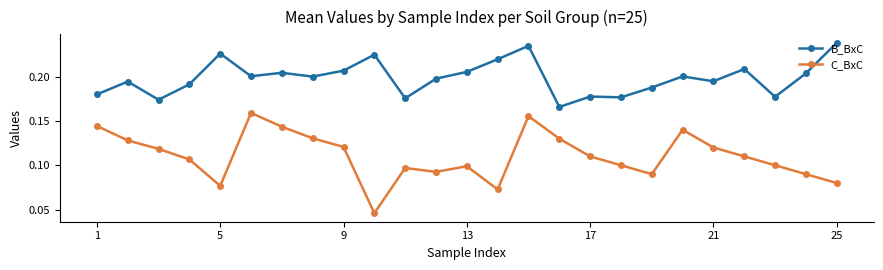

Which series has the largest total across all categories?

B_BxC